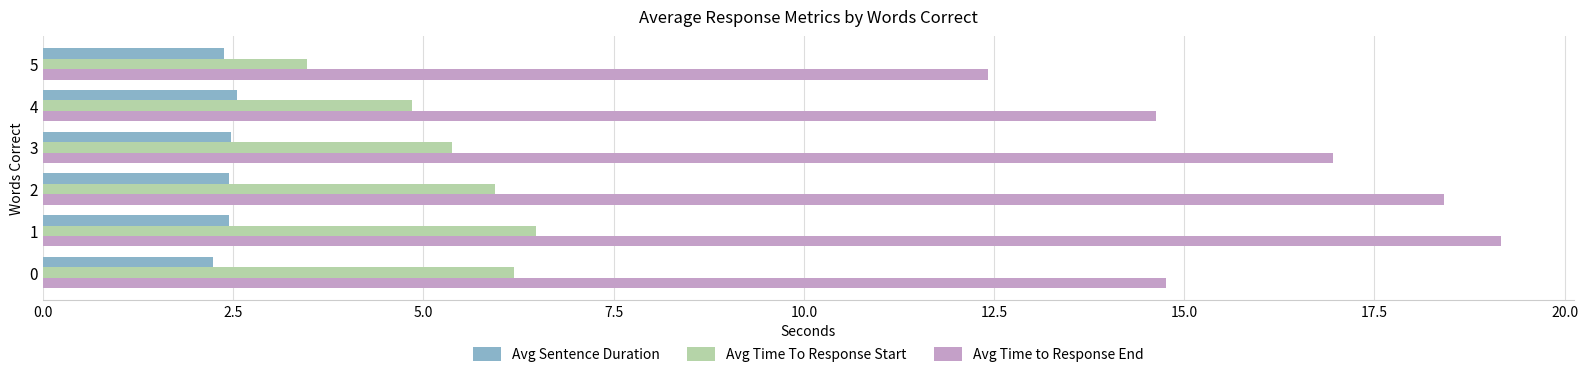

At which label does Avg Time to Response End reach its minimum?

5